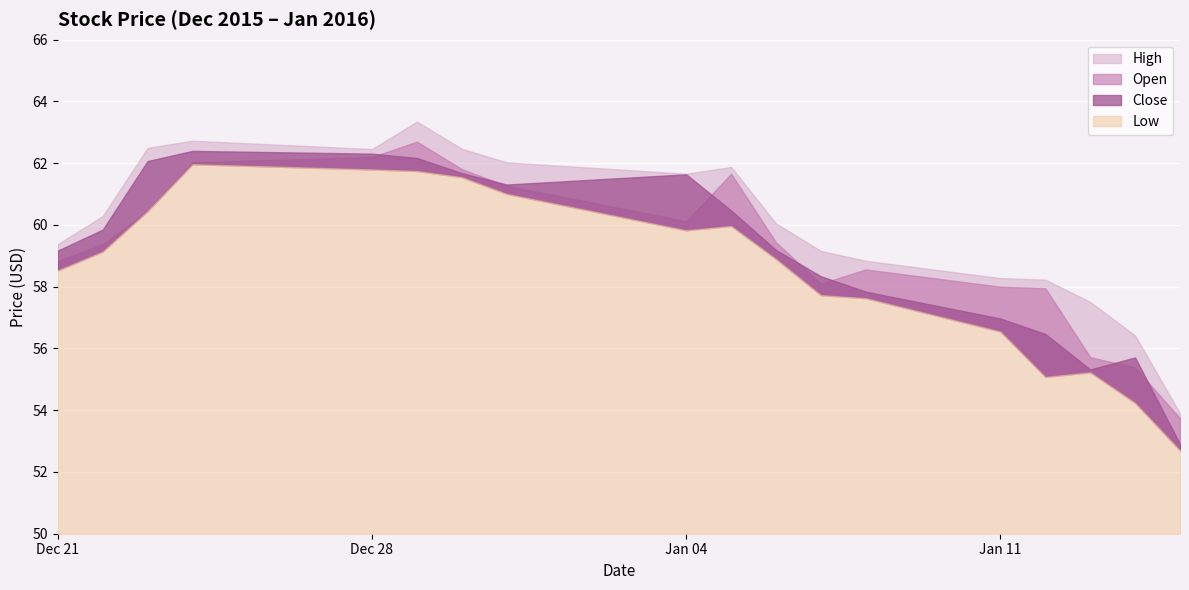

What is the difference between the second highest and second lowest values in the Close series?

7.0